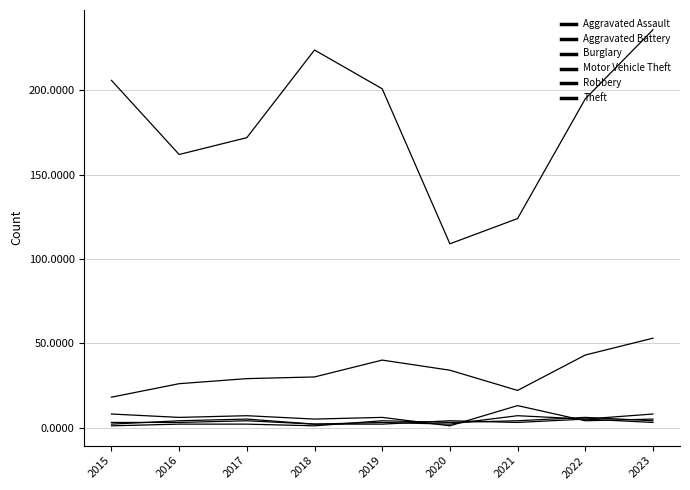

Is this an area chart (filled region under the line)?

No